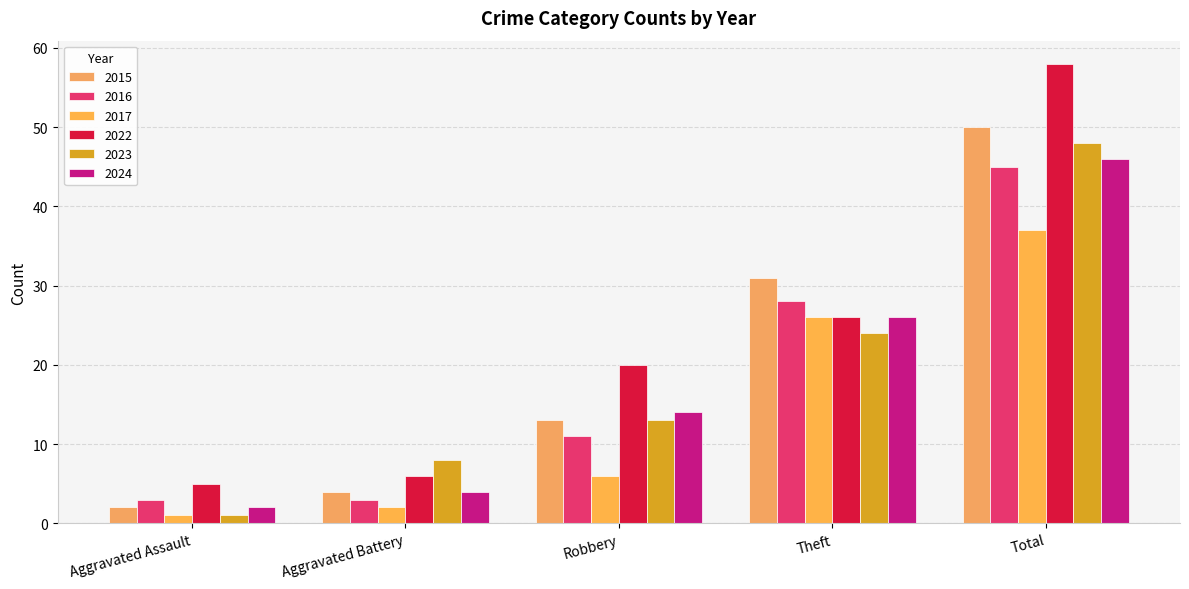

Reading left to right, transcribe all the data shown in this chart.

2015: 2	4	13	31	50
2016: 3	3	11	28	45
2017: 1	2	6	26	37
2022: 5	6	20	26	58
2023: 1	8	13	24	48
2024: 2	4	14	26	46